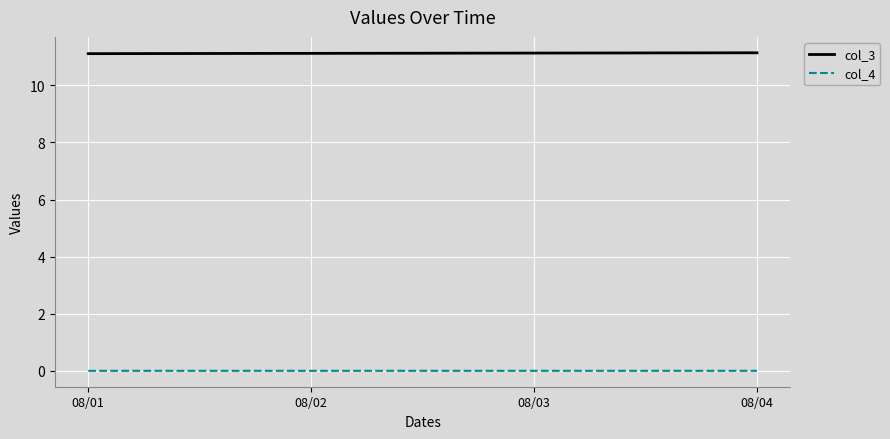

Rank the series by their maximum value, from highest to lowest.

col_3, col_4